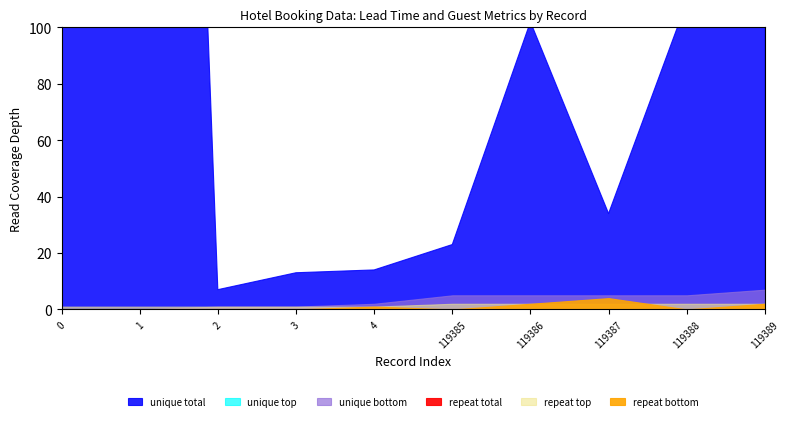

Does the chart have visible grid lines?

No